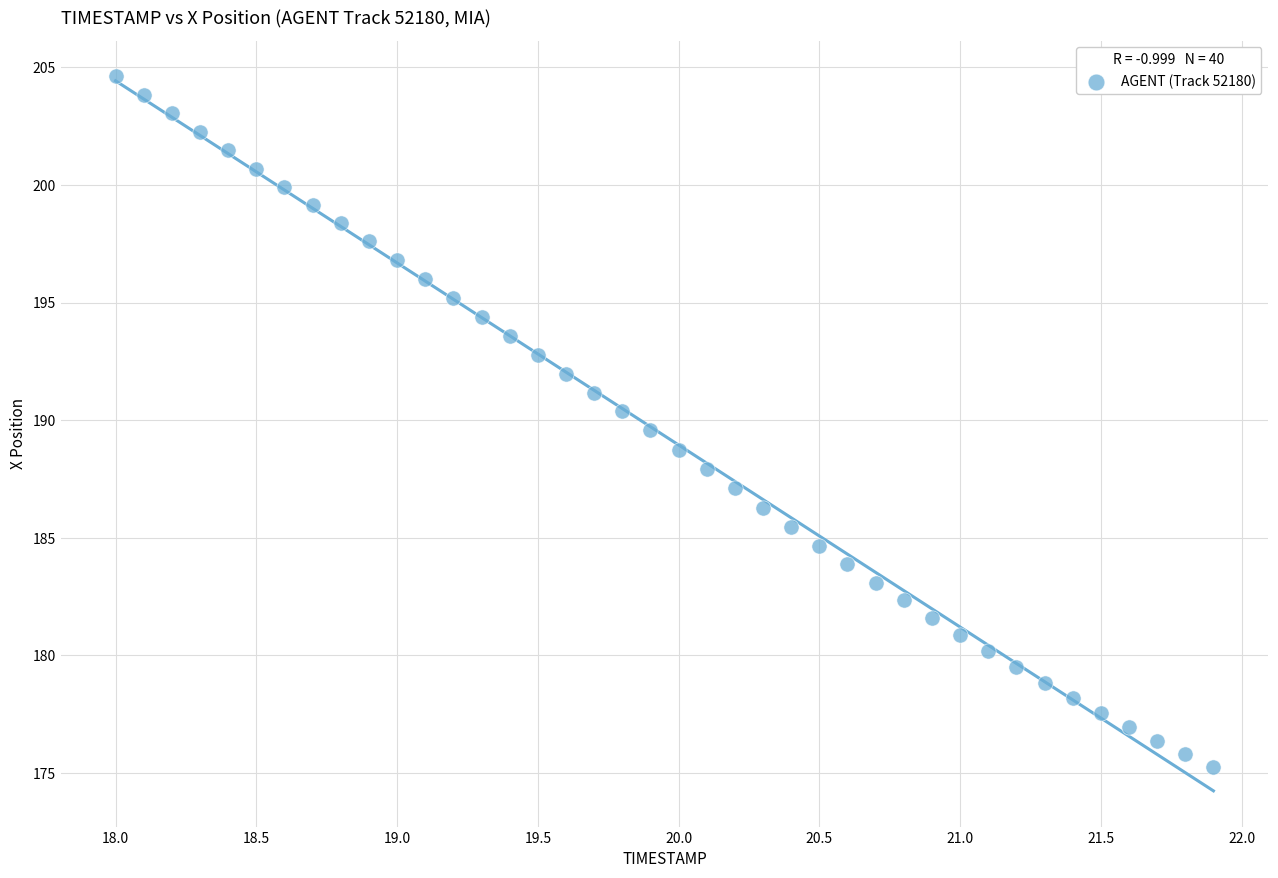

What is the range of X values (max minus min)?

3.9